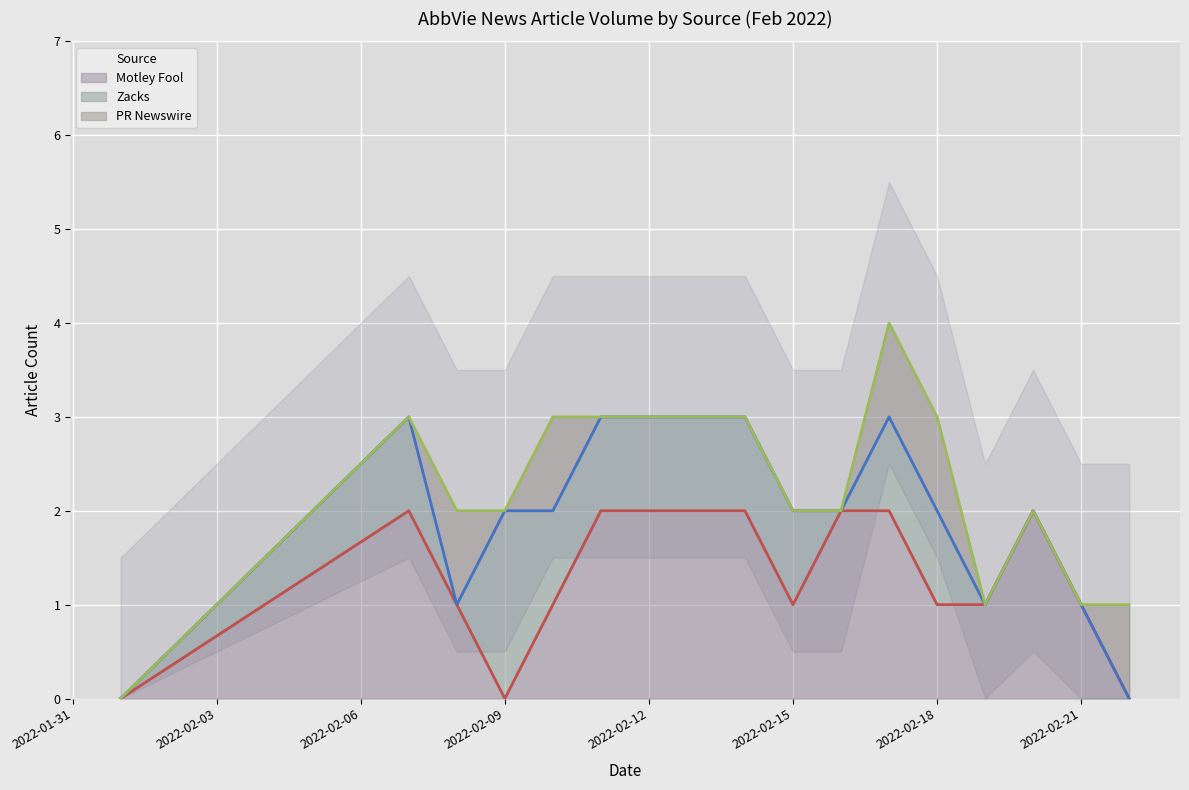

The PR Newswire series shows 2 at 2022-02-17. True or false?

False